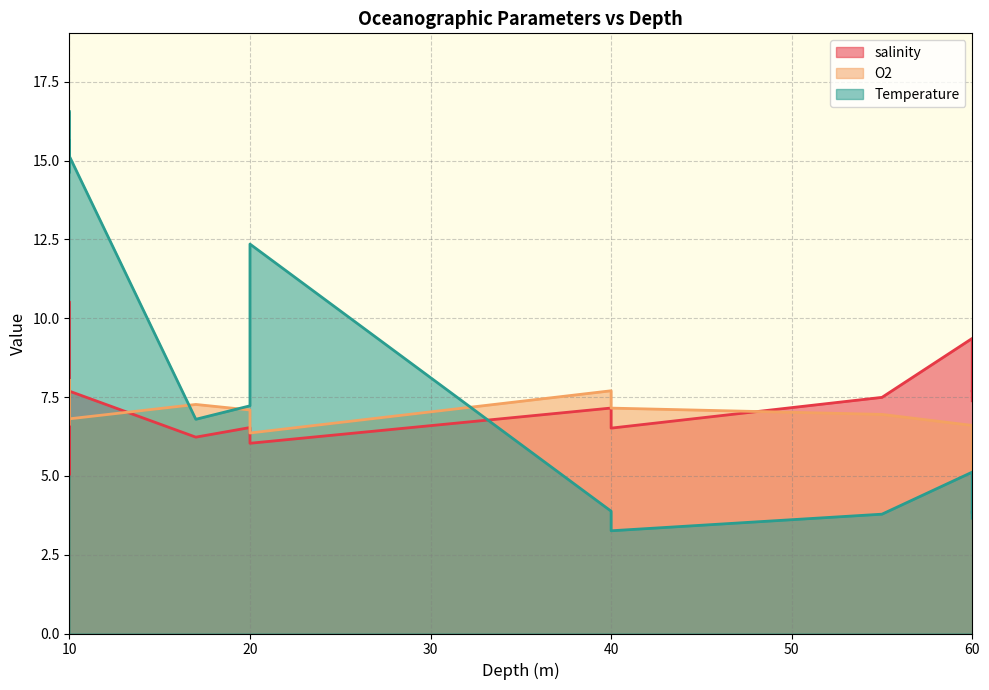

After their last crossing, which series has the higher values: salinity or Temperature?

salinity